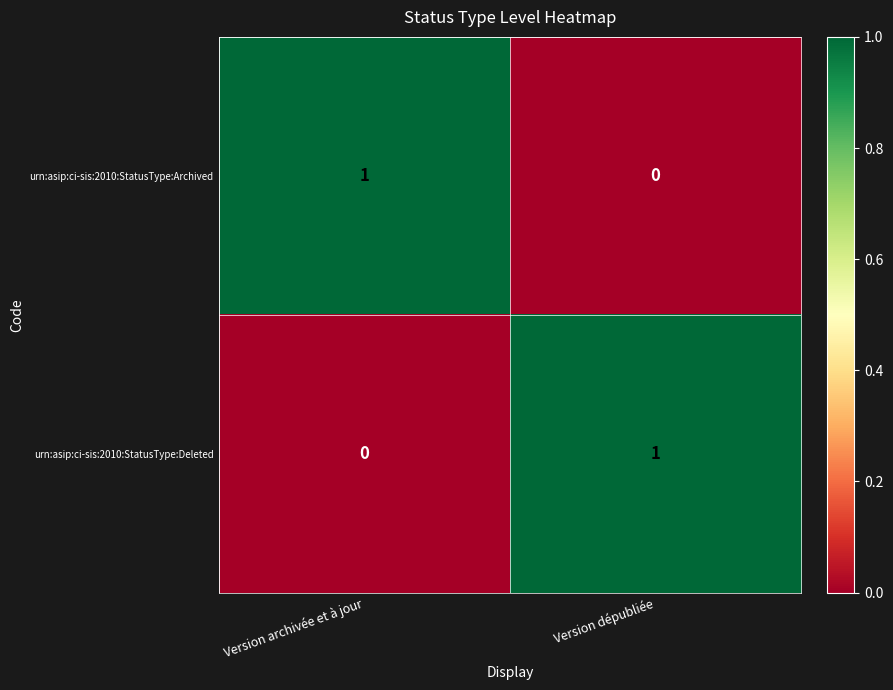

Rank the categories by urn:asip:ci-sis:2010:StatusType:Archived value from highest to lowest.

Version archivée et à jour, Version dépubliée